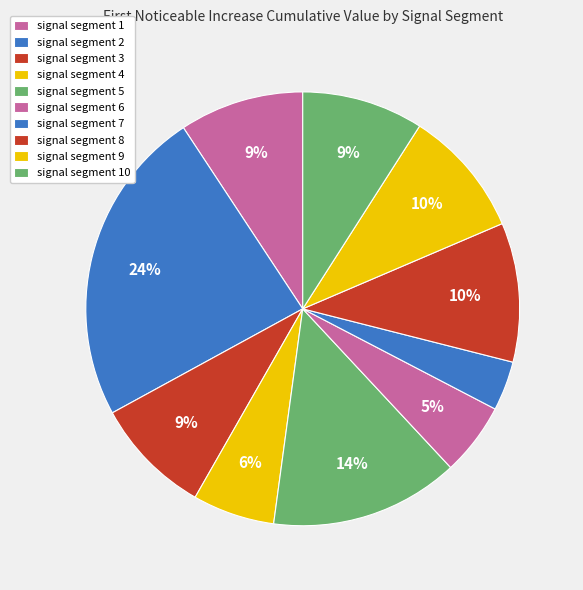

Which has a higher value, signal segment 6 or signal segment 5?

signal segment 5